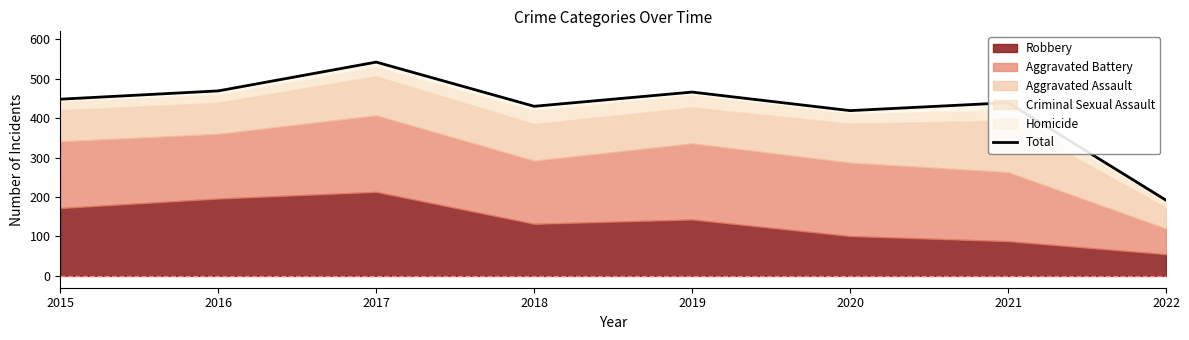

True or false: the data shows 469 at 2016.

True